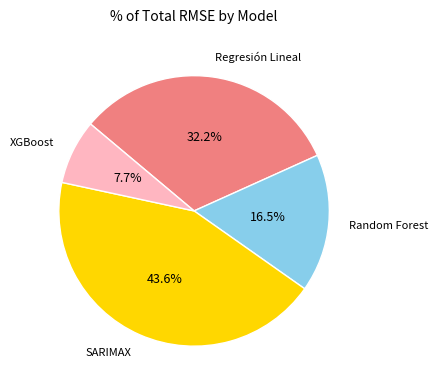

Combined, do XGBoost and Regresión Lineal account for over 50%?

No